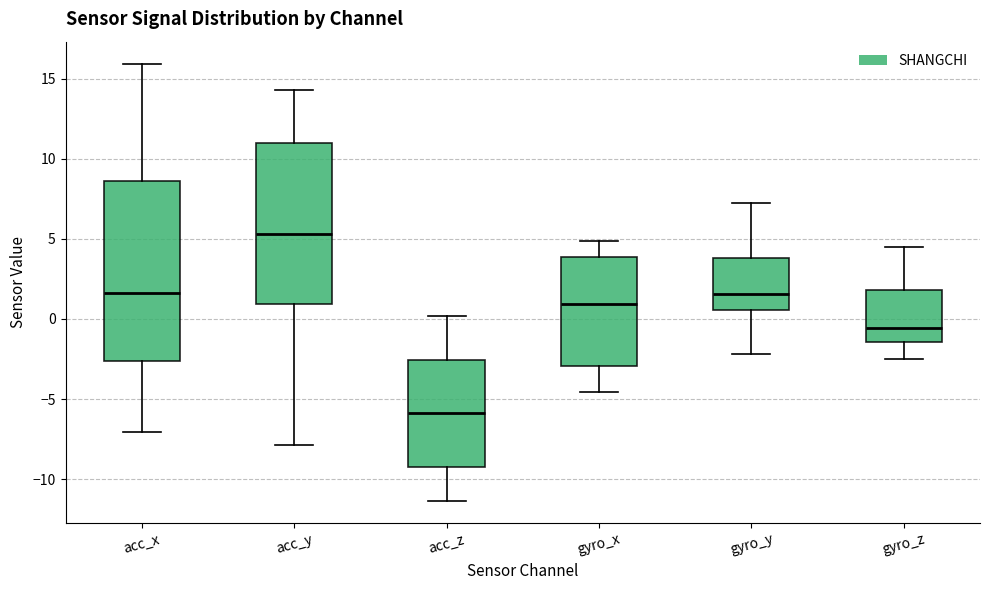

Where is the lower edge of the box for acc_y on the y-axis? The values are not printed on the chart, so give them approximately, as read against the axis.

1.0